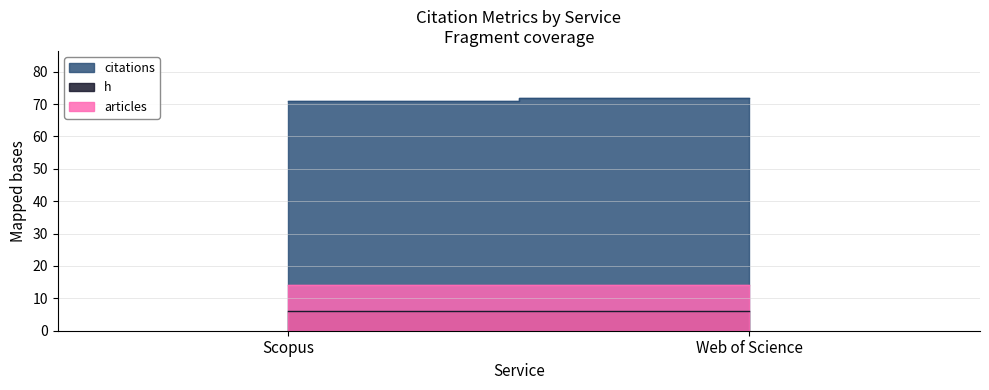

The h series shows 9 at Scopus. True or false?

False